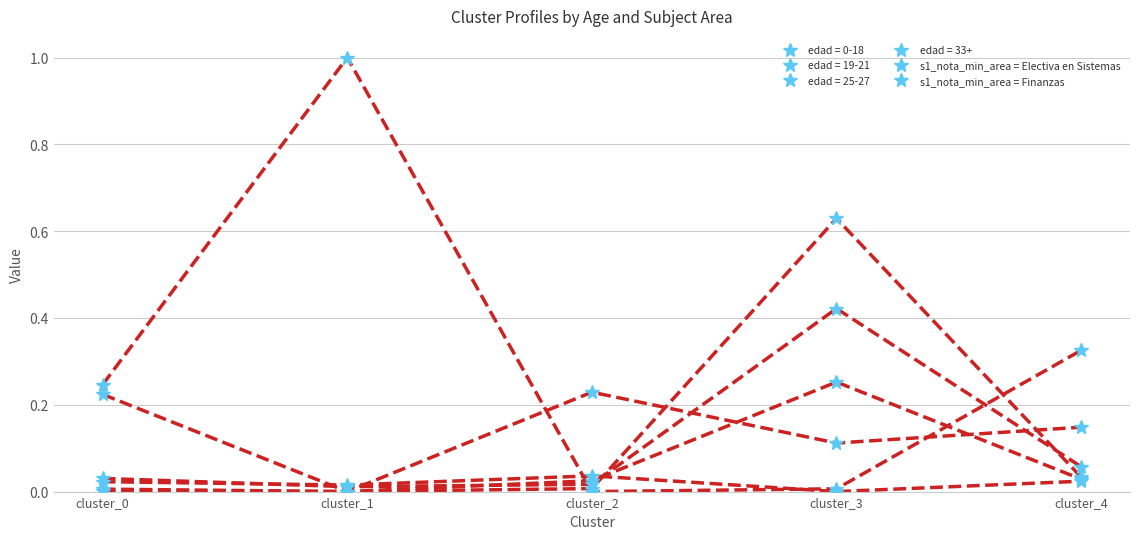

Does the chart have visible grid lines?

Yes